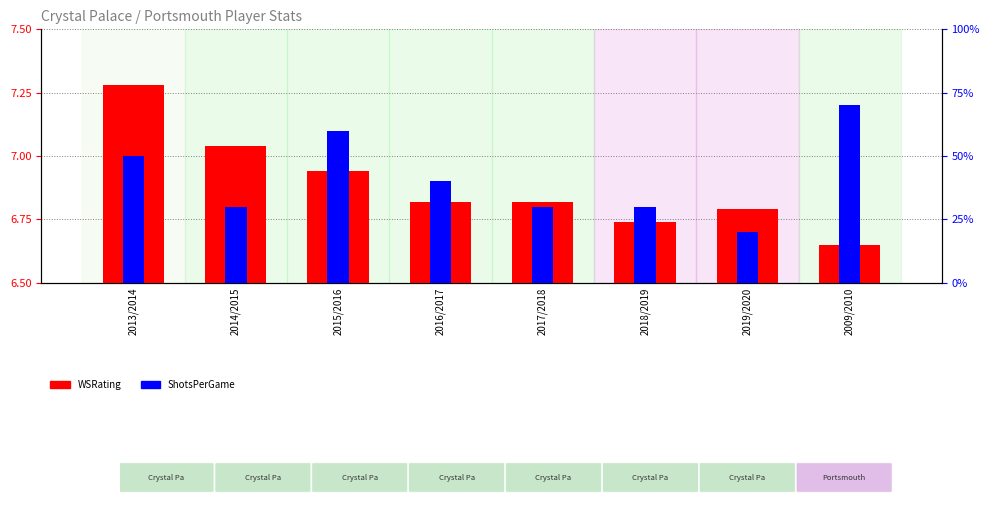

What is the minimum value shown in the chart?

0.2